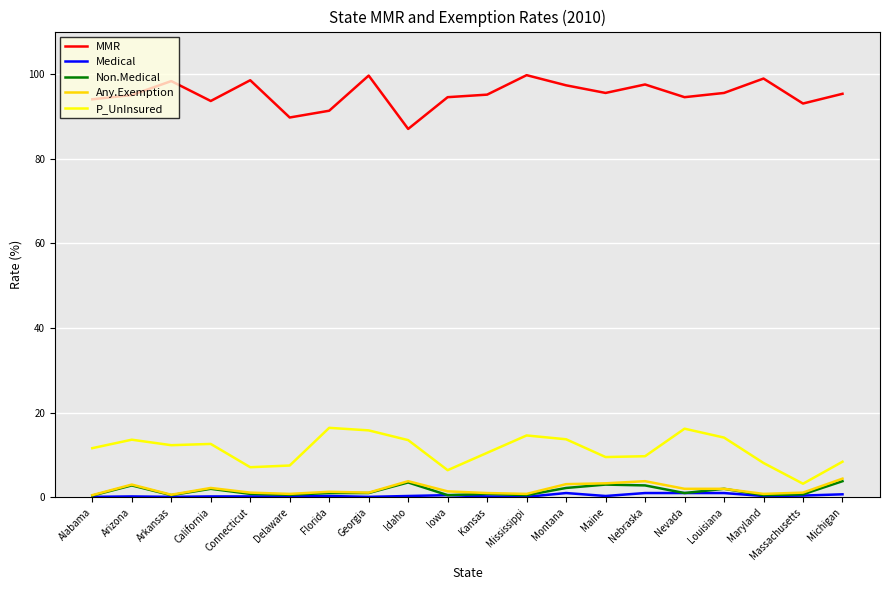

What is the minimum value for MMR?

87.0